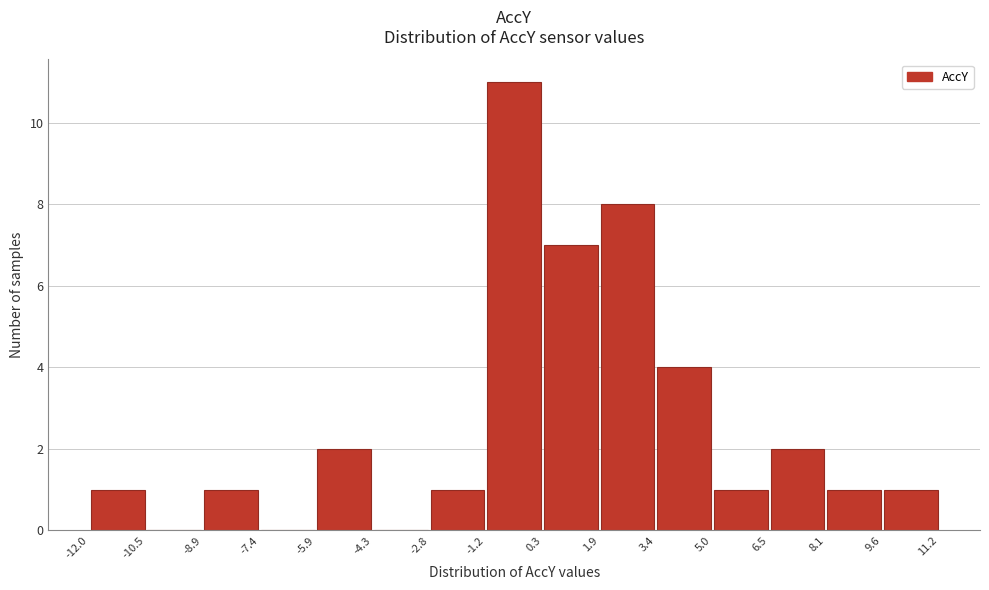

Reading left to right, transcribe this chart: for each bar, give the range it covers on the x-axis and its height. The values are not printed on the chart, so give them approximately, as read against the axis.

-12.0 to -10.5: 1
-10.5 to -8.9: 0
-8.9 to -7.4: 1
-7.4 to -5.9: 0
-5.9 to -4.3: 2
-4.3 to -2.8: 0
-2.8 to -1.2: 1
-1.2 to 0.3: 11
0.3 to 1.9: 7
1.9 to 3.4: 8
3.4 to 5.0: 4
5.0 to 6.5: 1
6.5 to 8.1: 2
8.1 to 9.6: 1
9.6 to 11.2: 1